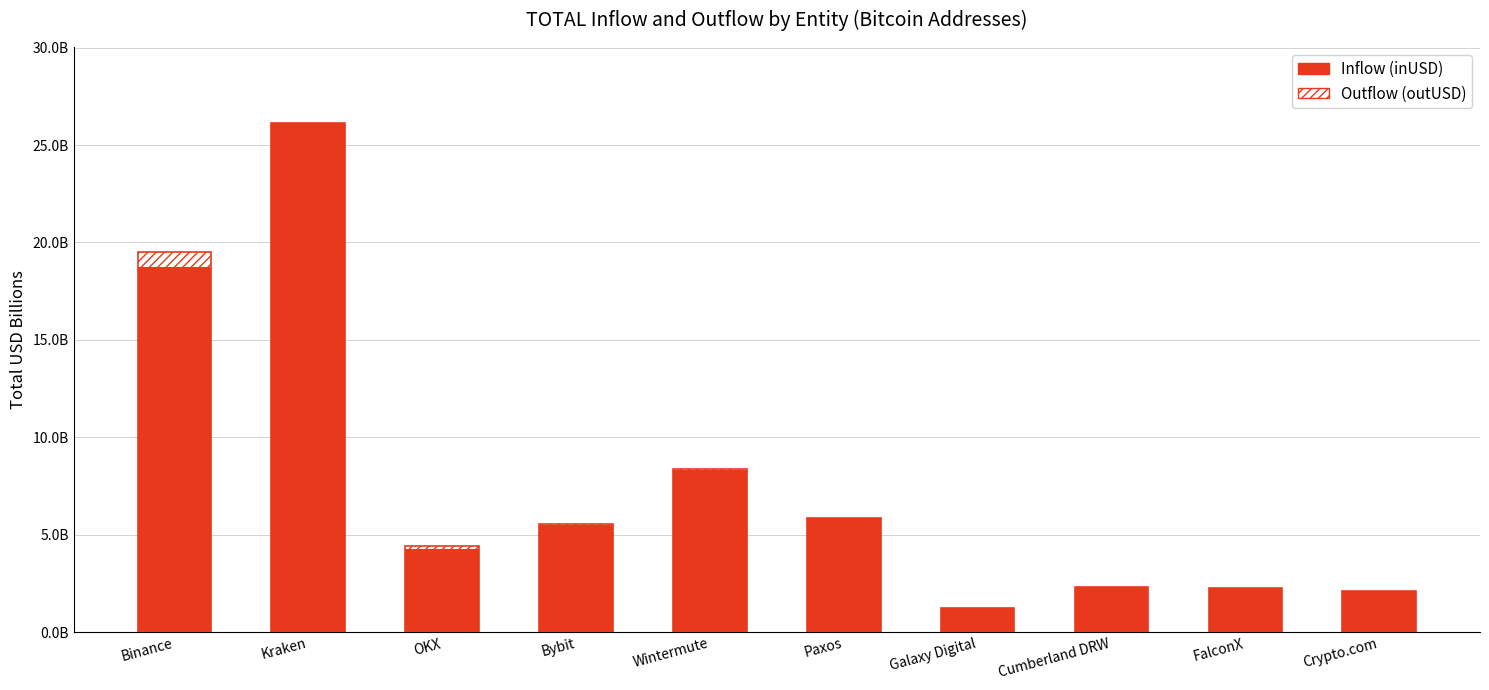

At which label is Inflow (inUSD) closest to 13?

Wintermute